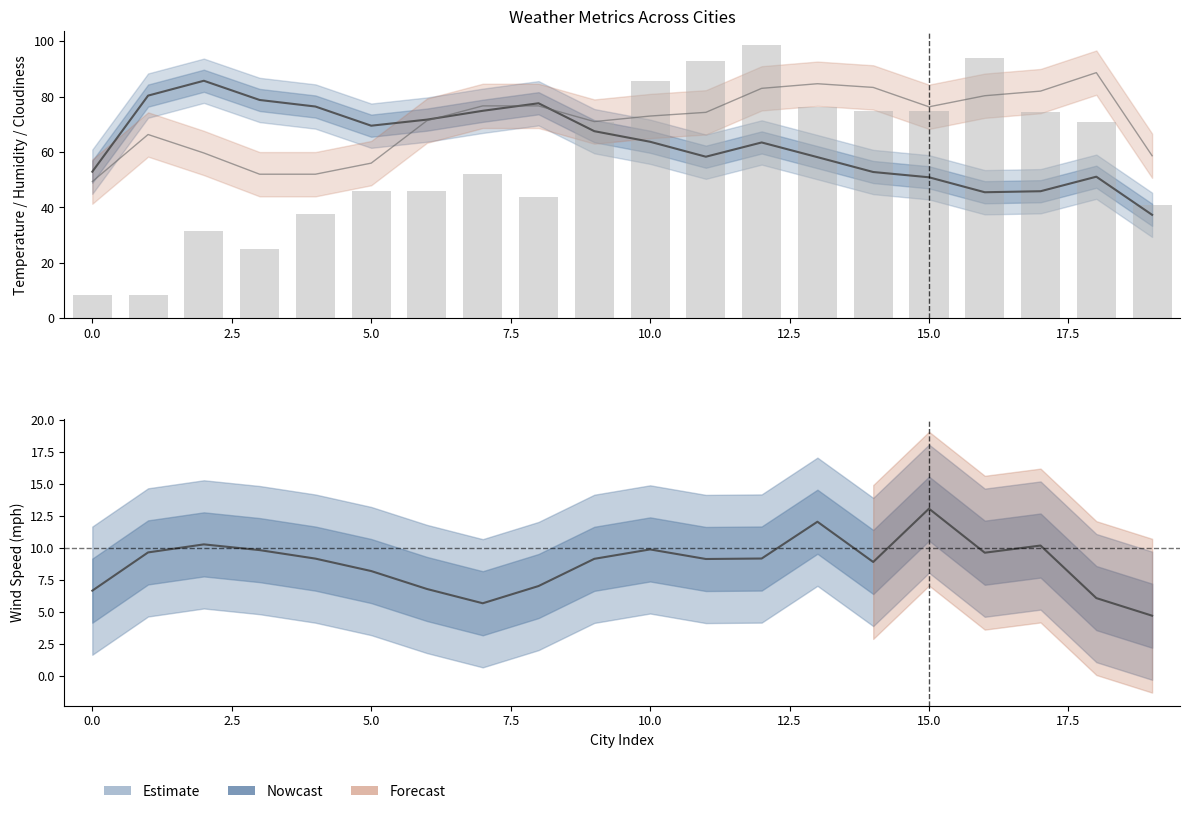

The value of Humidity (%) at 18 is 88.7. True or false?

True